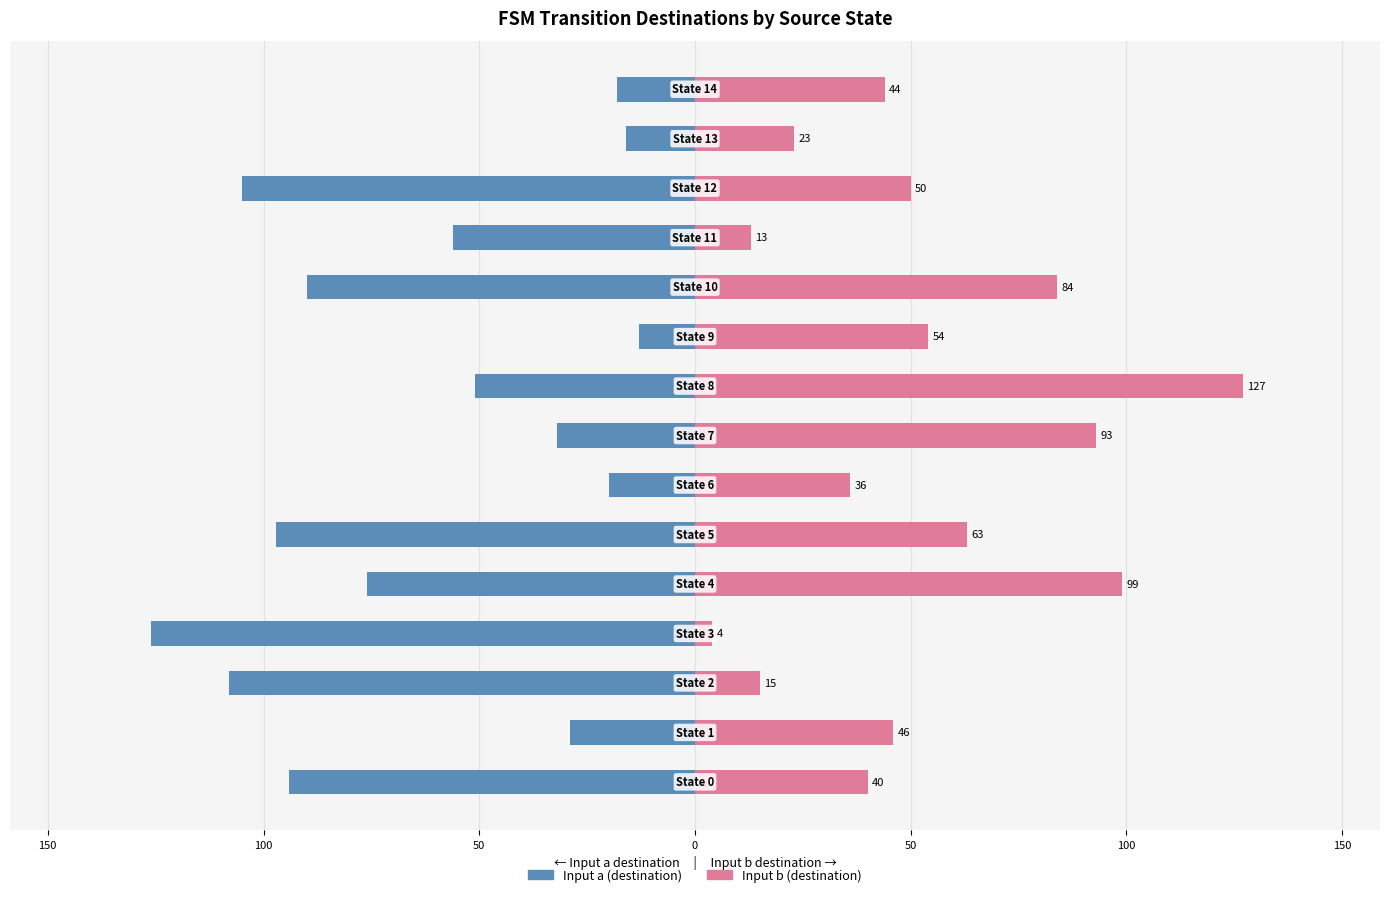

What are all the series names shown in the legend?

Input a (destination), Input b (destination)